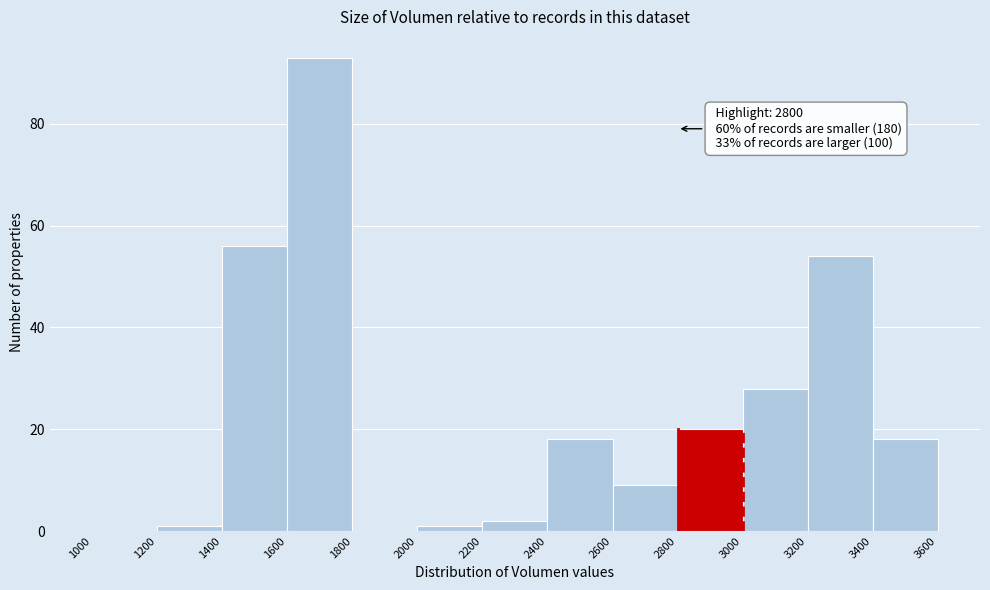

Over which range of the x-axis is the bar tallest?

1600 to 1800